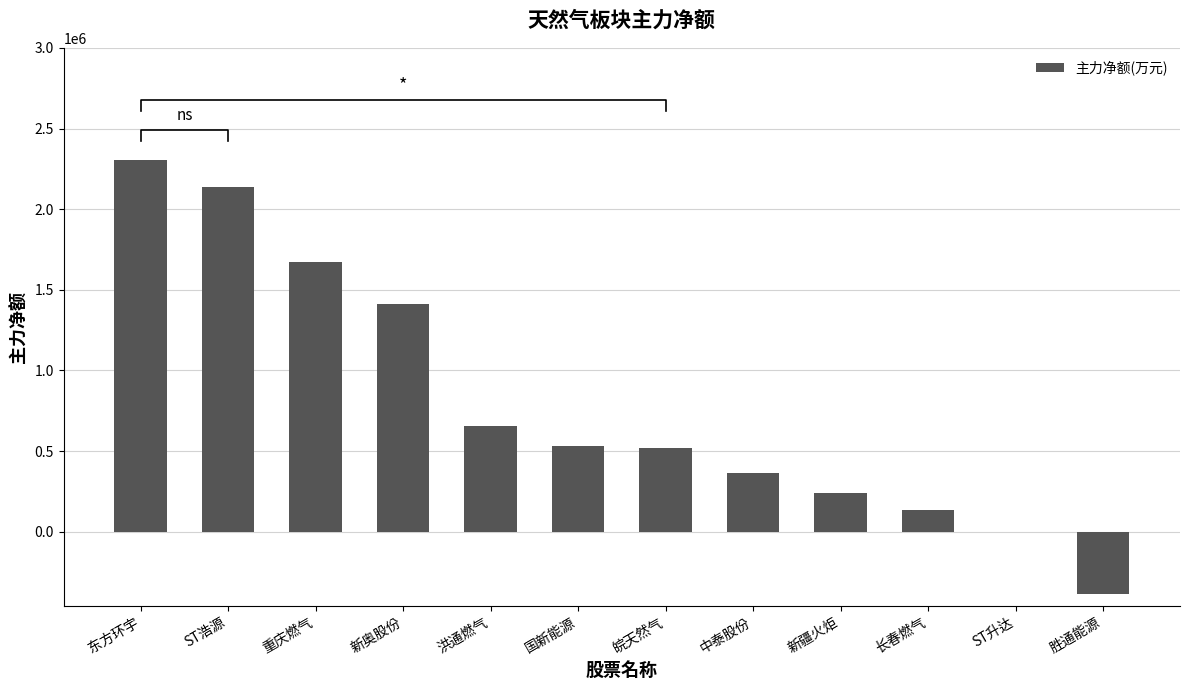

At which label is the value closest to 962633?

洪通燃气